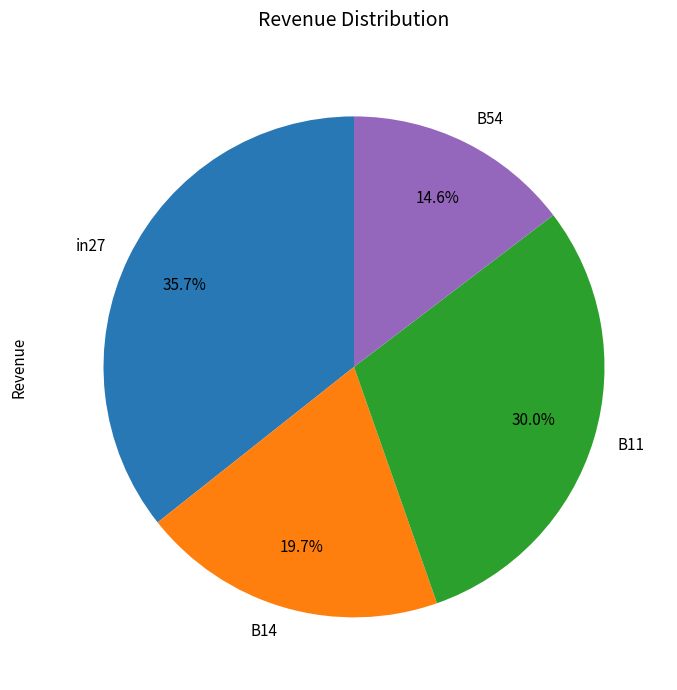

To the nearest percent, what is the difference between the largest and smallest slice percentages?

21%